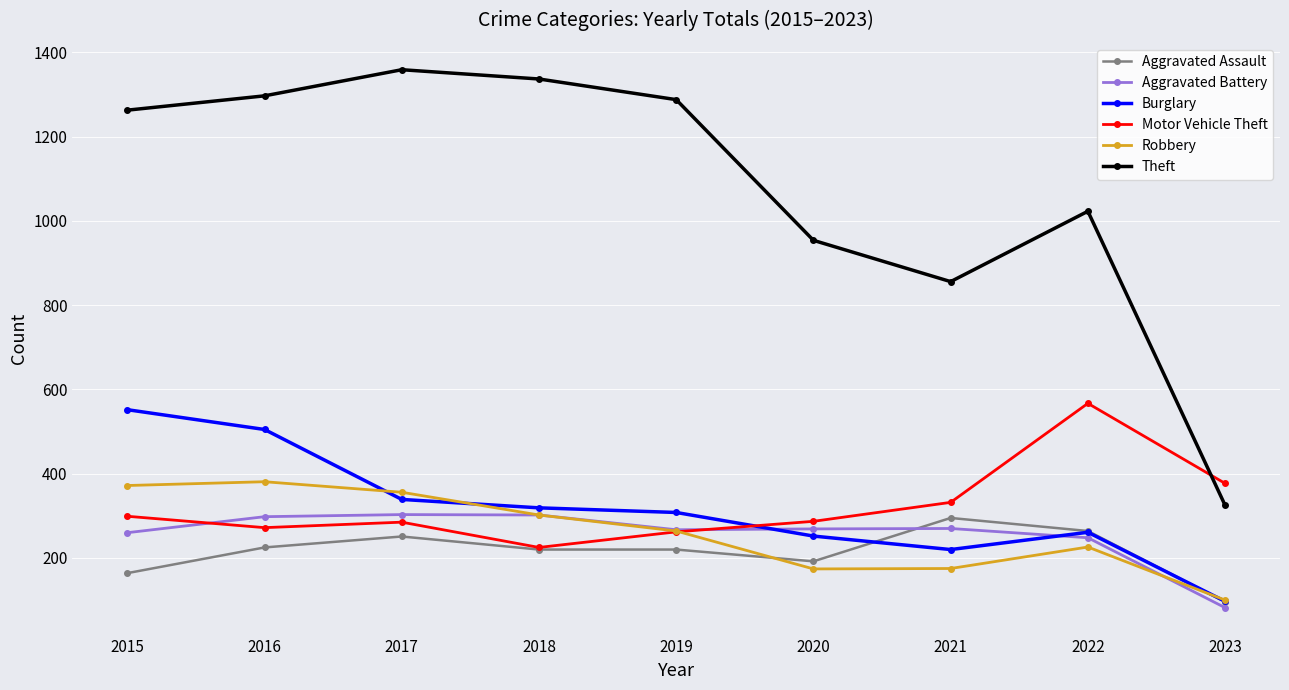

What is the value of the Burglary point at the 3rd from the left?

339